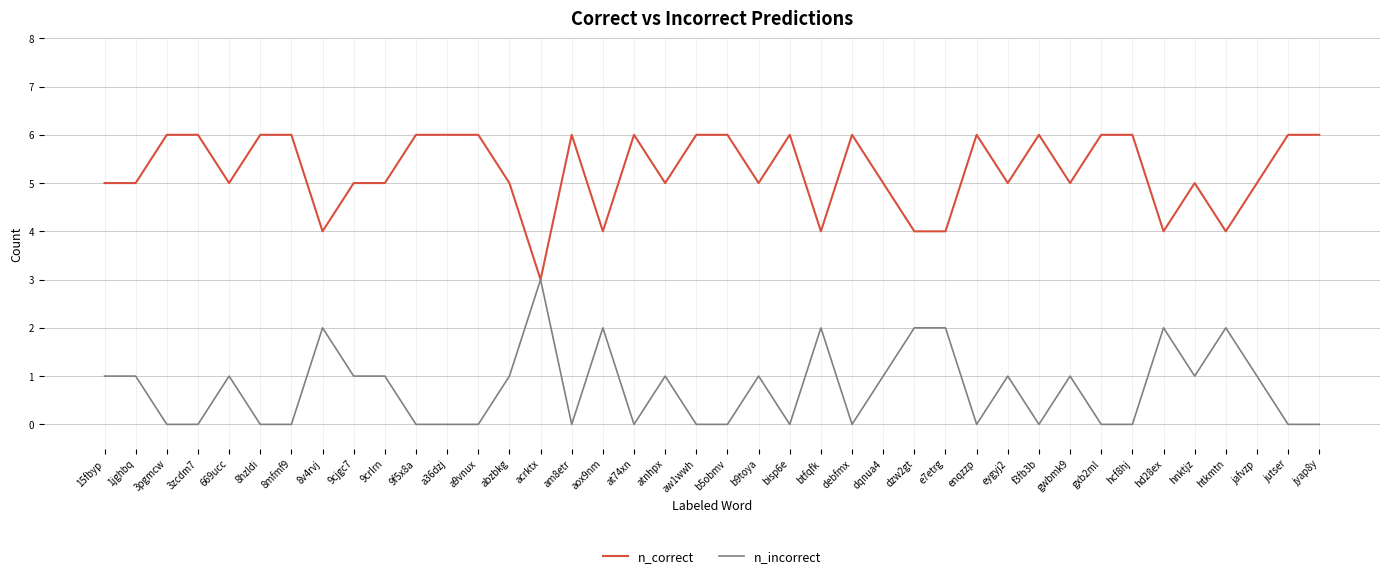

Does the chart have visible grid lines?

Yes